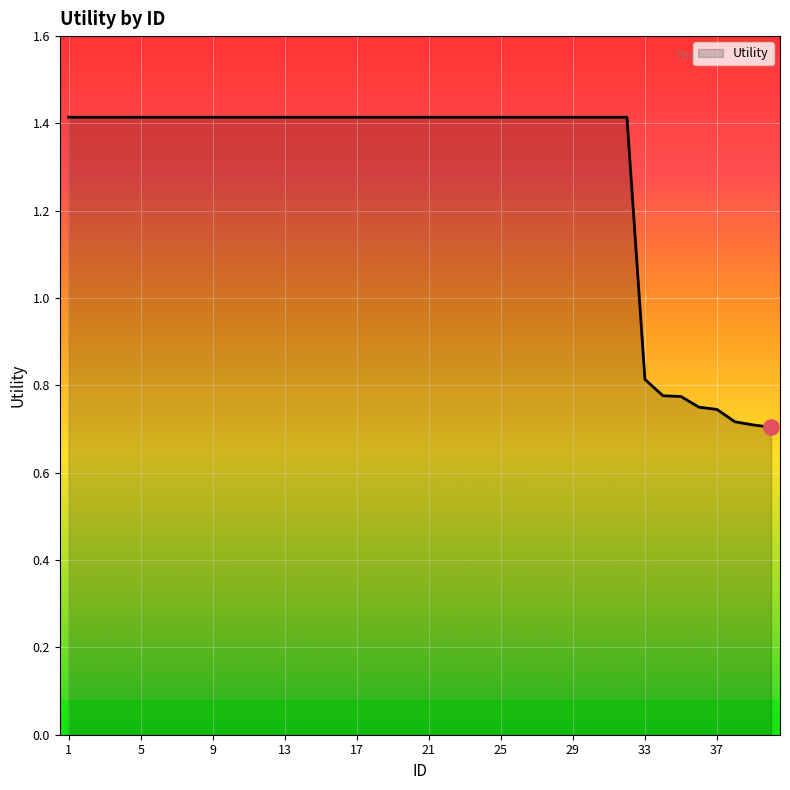

What is the greatest value displayed?

1.4